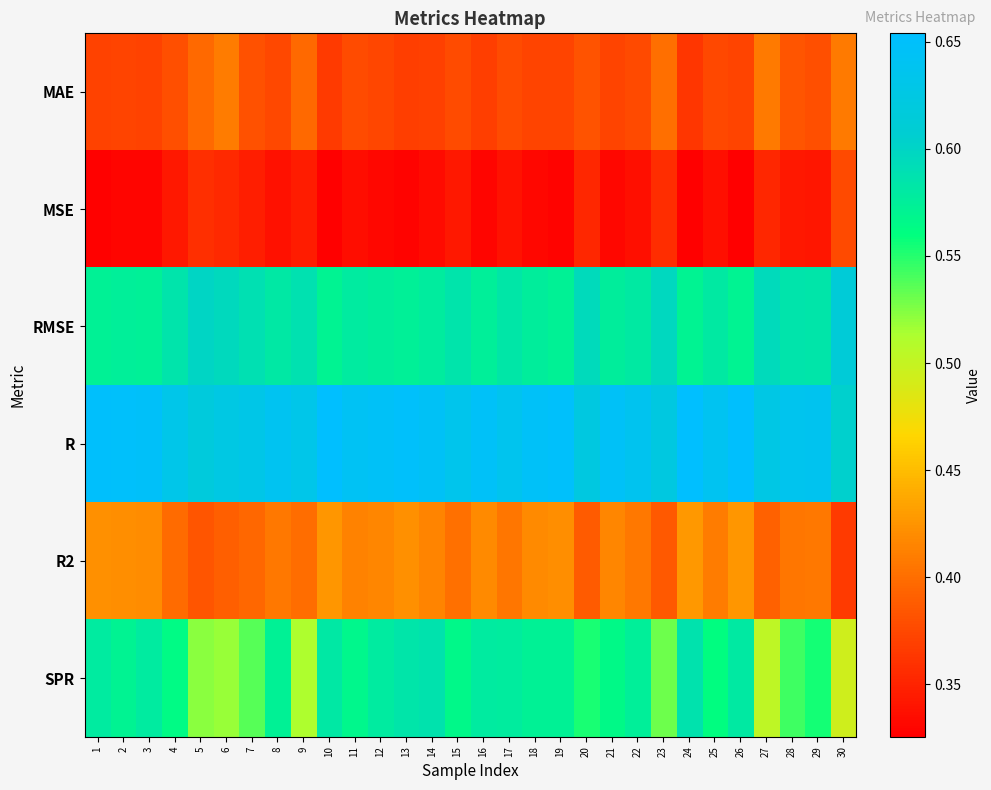

Count the number of data series in this chart.

6